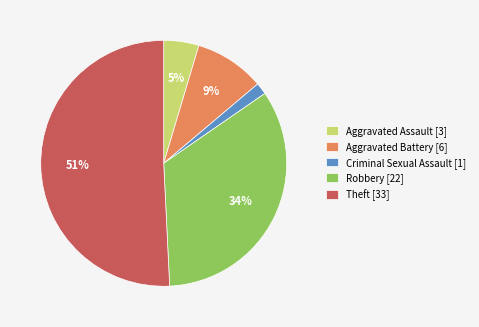

To the nearest percent, what portion does Aggravated Assault [3] represent?

5%